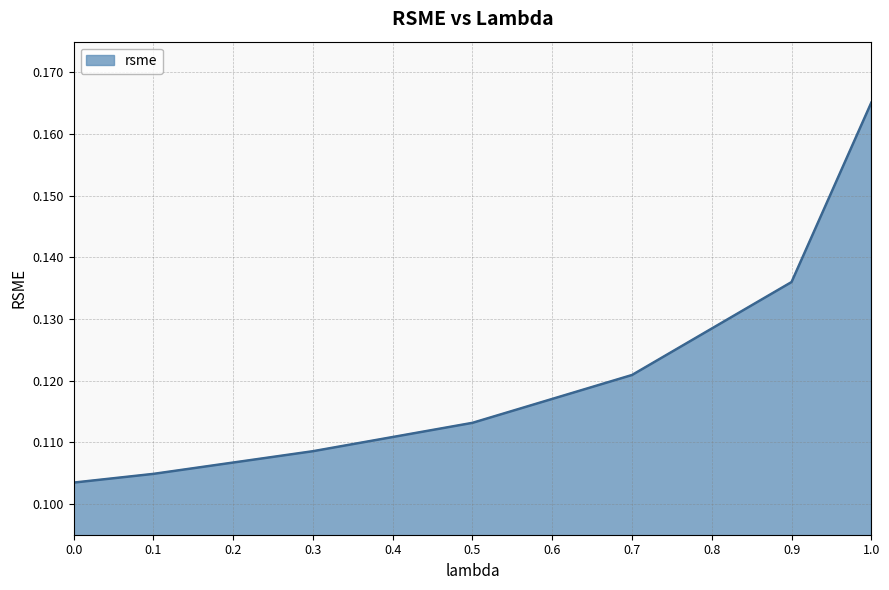

What is the sum of the values at 0.1 and 1.0?

0.3